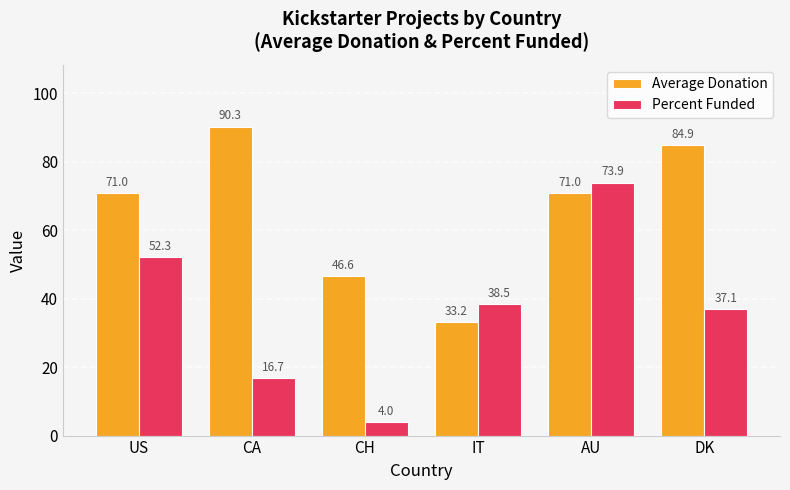

Reading right to left, extract all data points from this chart.

Average Donation: 84.9	71.0	33.2	46.6	90.3	71.0
Percent Funded: 37.1	73.9	38.5	4.0	16.7	52.3